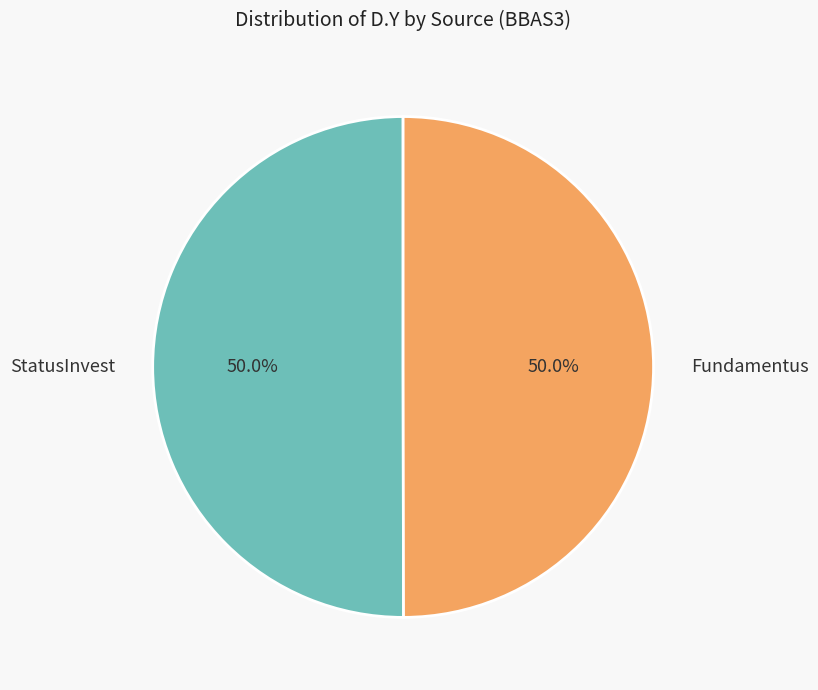

Combined, what portion of the pie is Fundamentus and StatusInvest?

100.0%